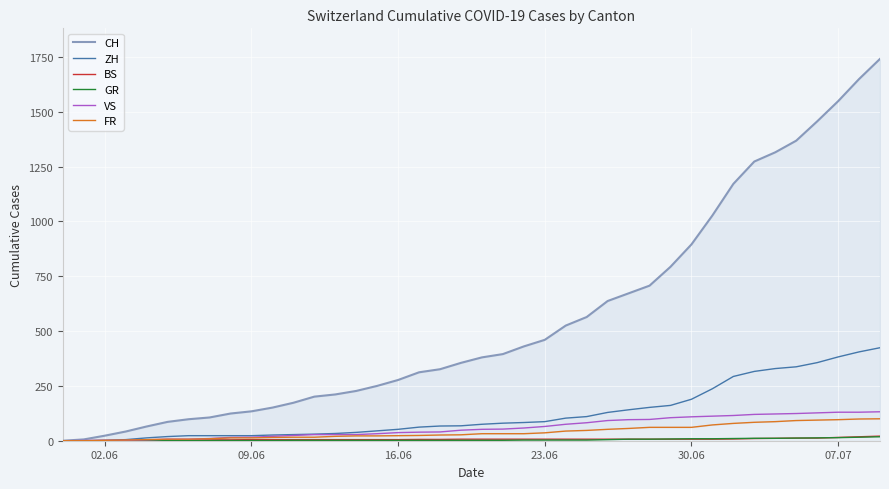

How many lines are shown in the chart?

6